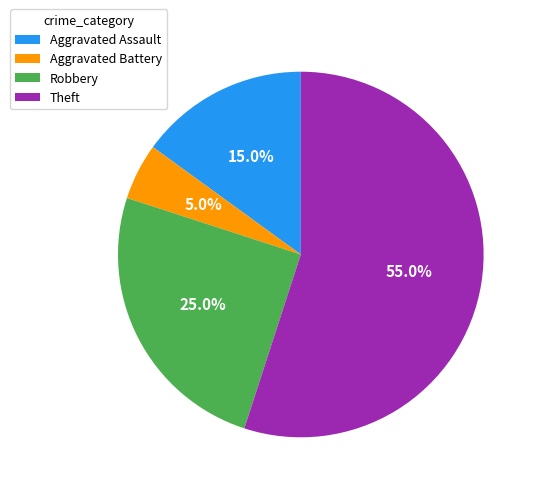

To the nearest percent, what portion does Aggravated Battery represent?

5%